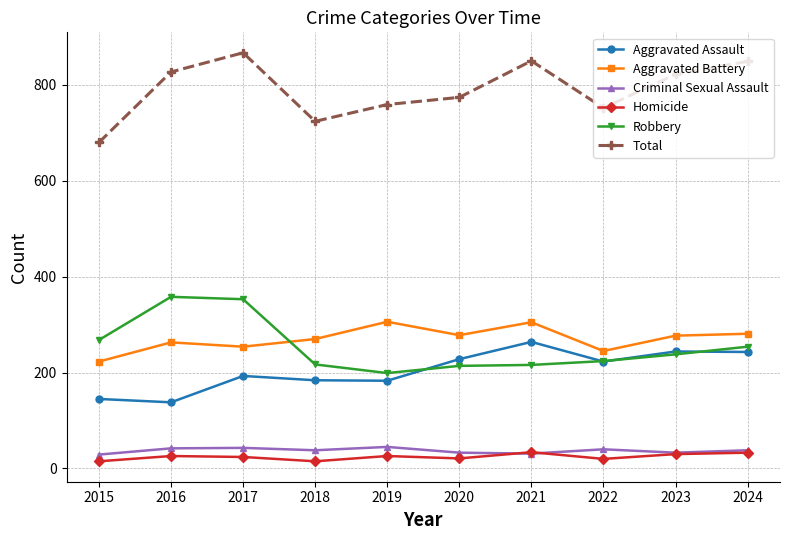

What is the highest value of the Aggravated Battery series?

306